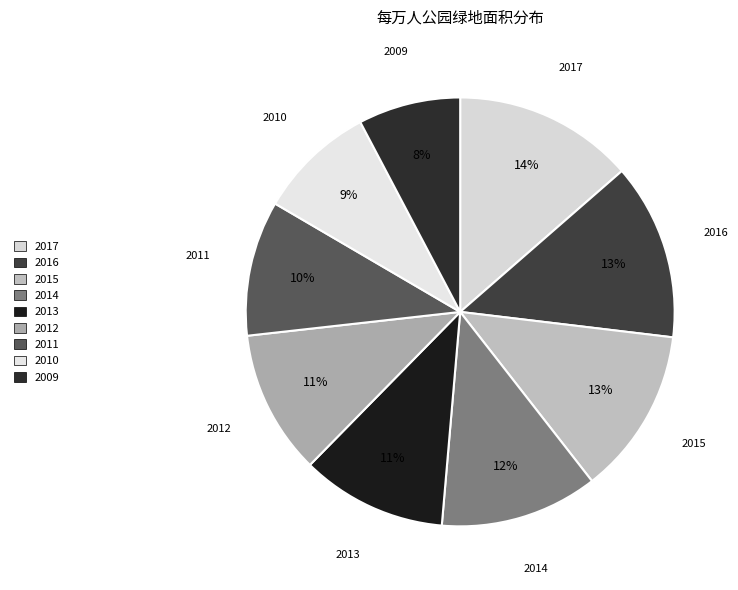

Which has a higher value, 2016 or 2012?

2016